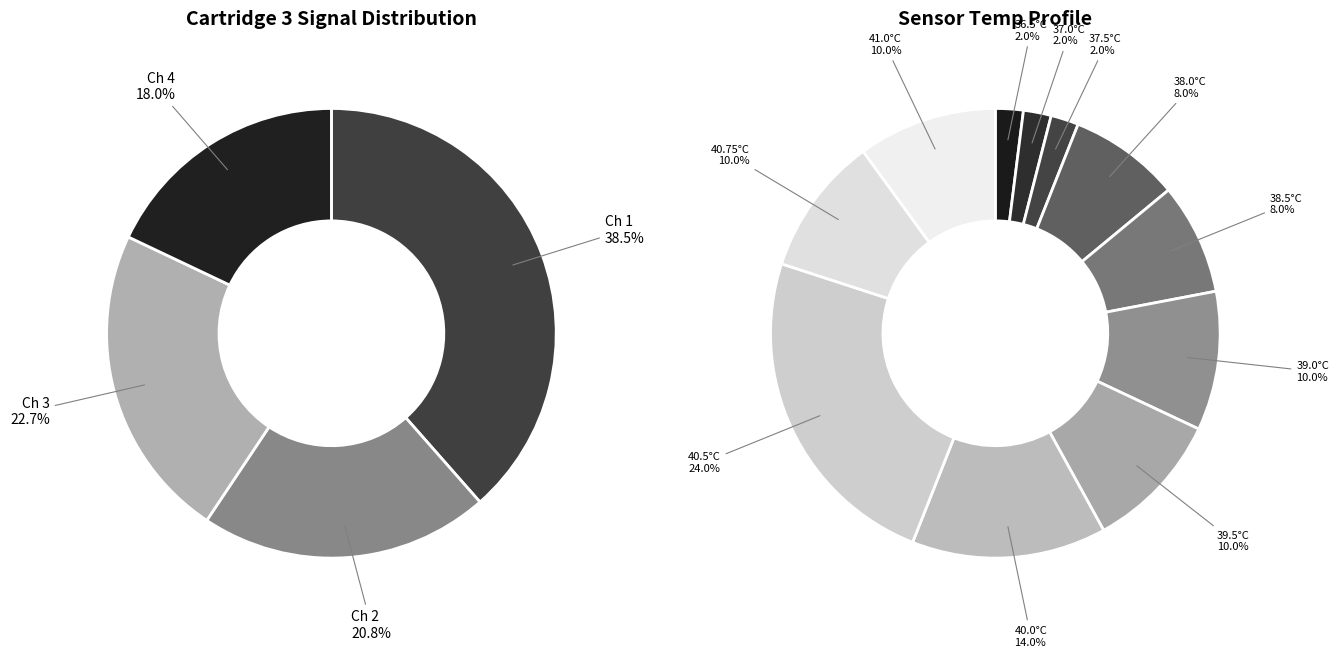

Rank the categories by value from lowest to highest.

Cartridge 3 Channel 4, Cartridge 3 Channel 2, Cartridge 3 Channel 3, Cartridge 3 Channel 1